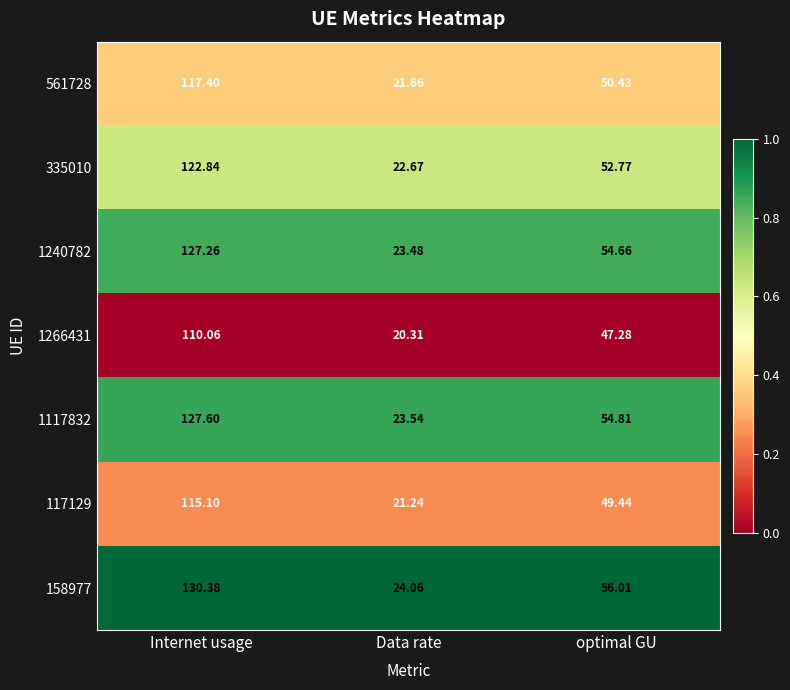

Where is 117129 nearest to the value 68?

optimal GU